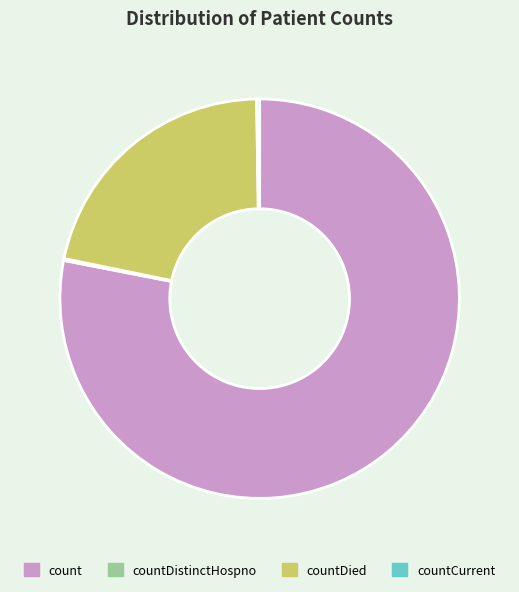

Is it true that countDied is 33% of the pie?

False